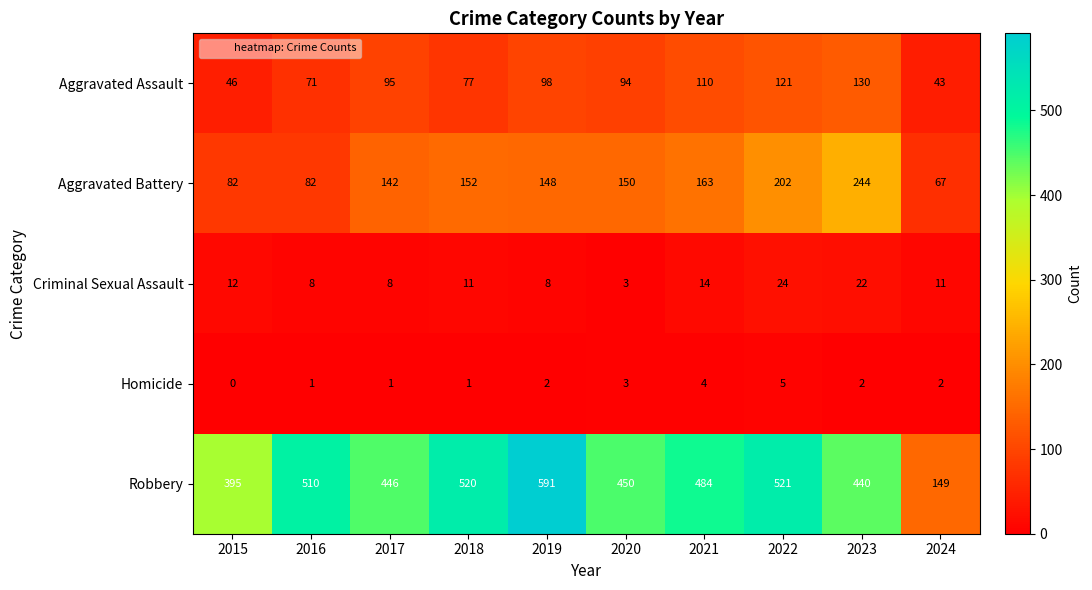

How many distinct data groups are displayed?

5